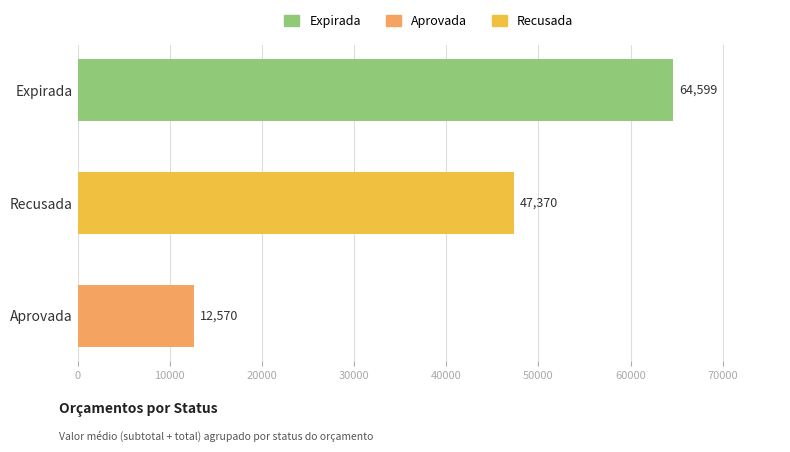

How many series are shown in this chart?

1